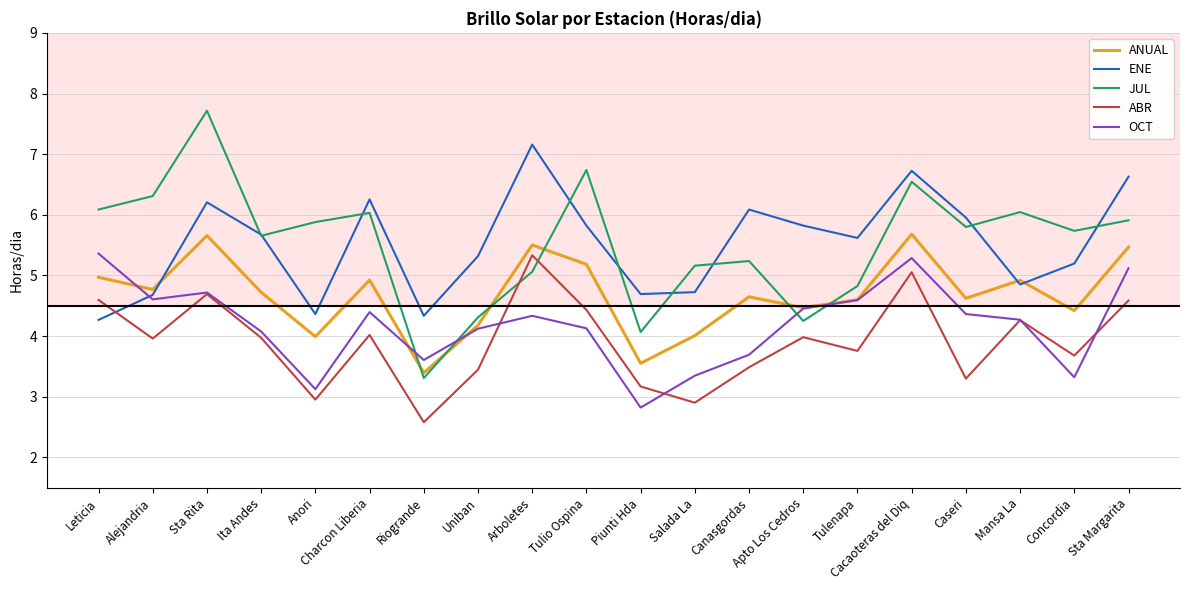

What position from the left is Alejandria?

2